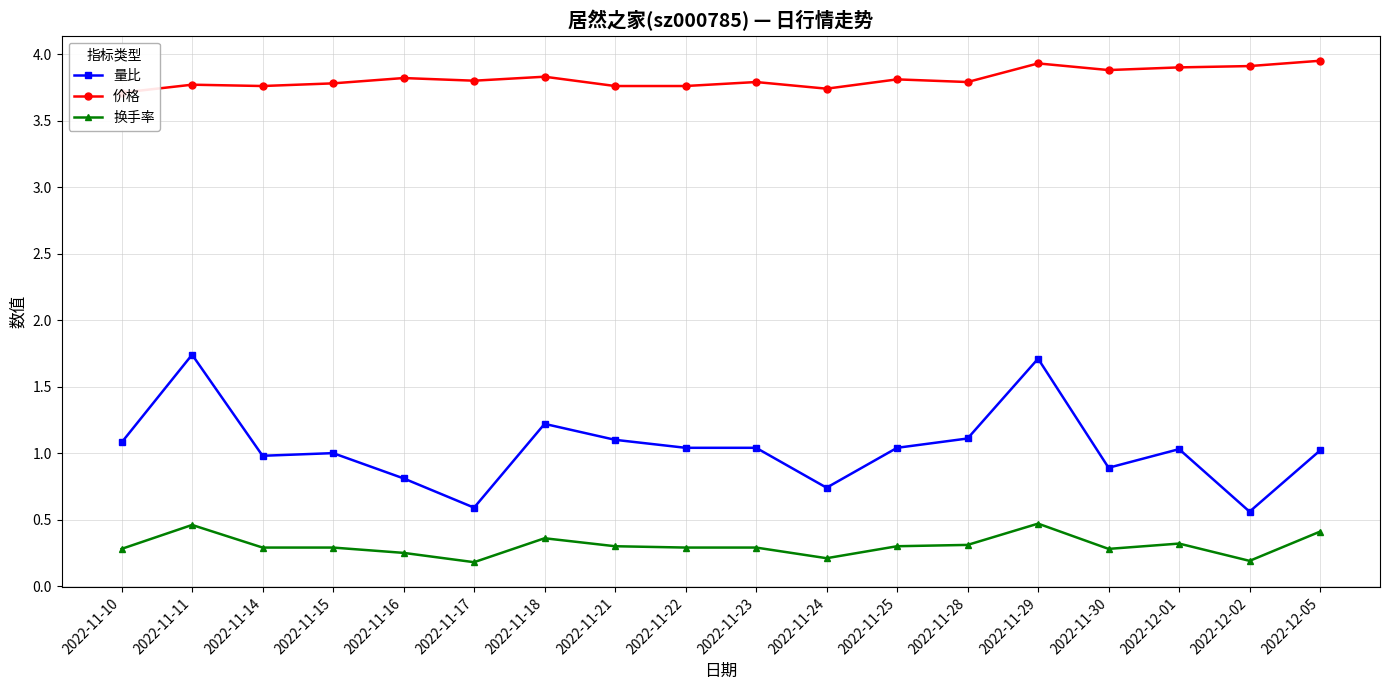

Between 2022-11-22 and 2022-12-02, which series saw the biggest shift?

量比